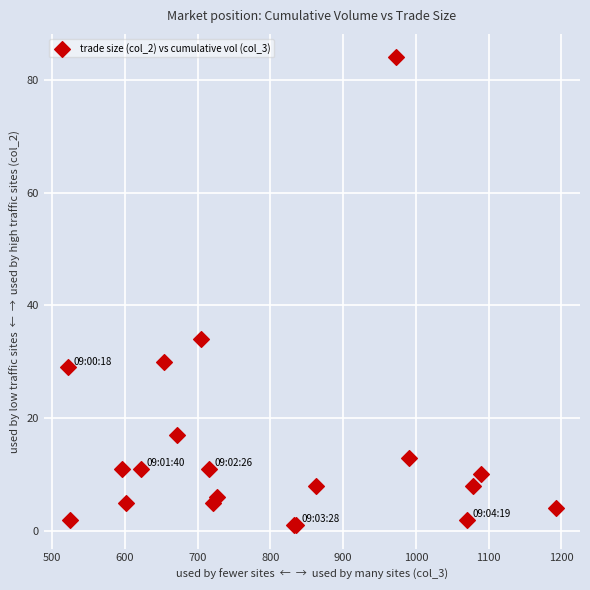

What Y value in the scatter plot is closest to 42?

34